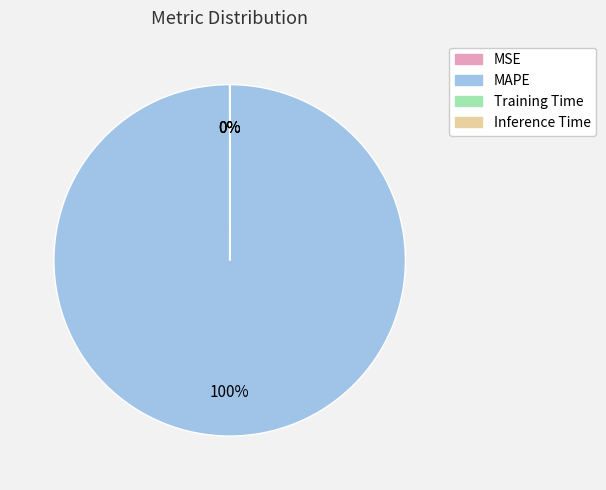

To the nearest percent, what percentage of the pie is MAPE?

100%